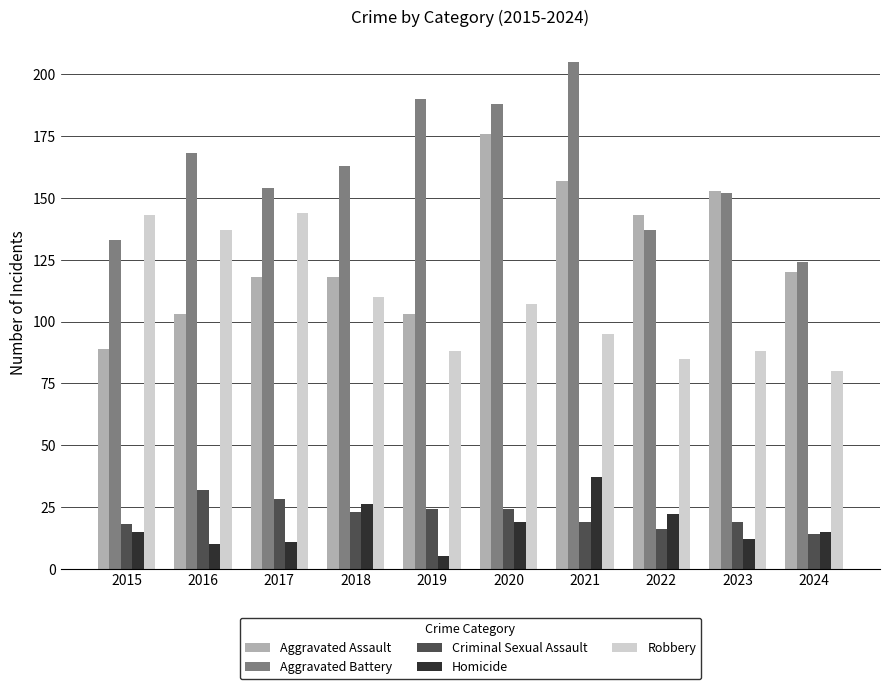

What is the difference between the maximum and minimum values in the Robbery series?

64